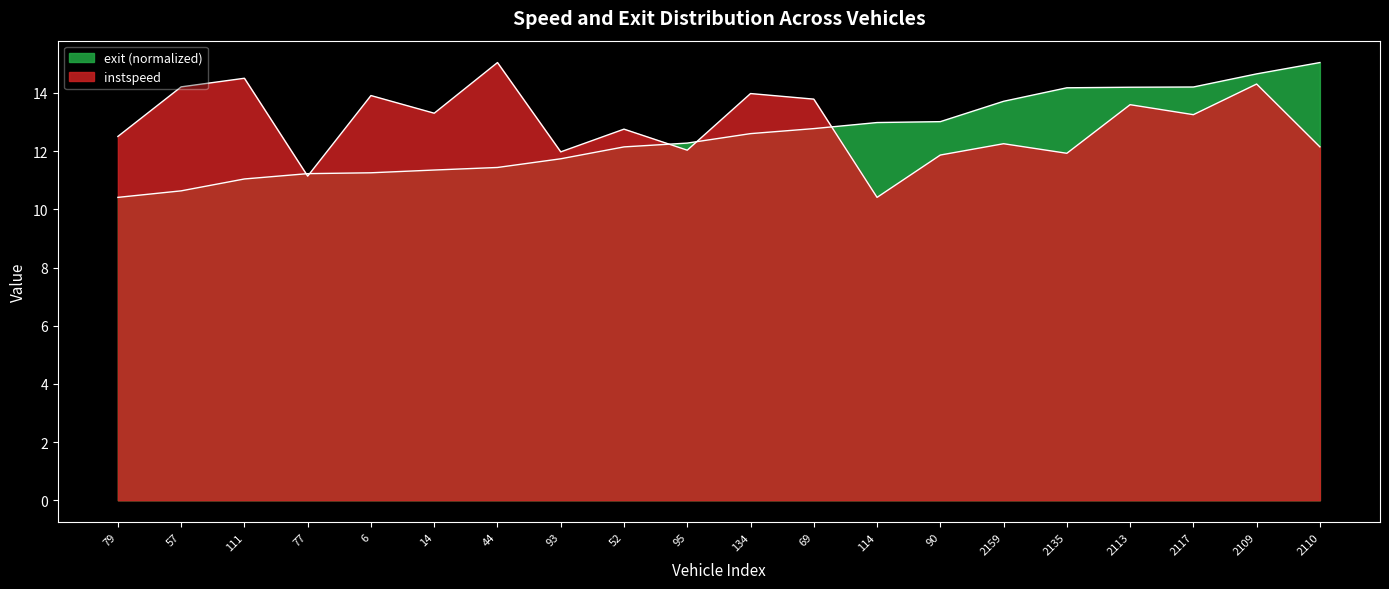

At 57, list the series in order from largest to smallest.

instspeed, exit